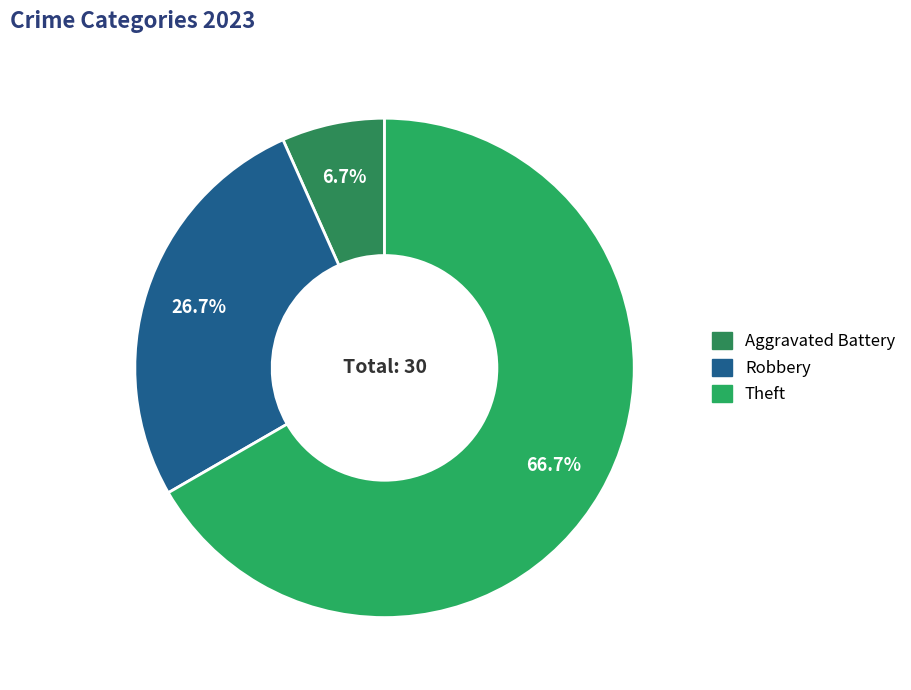

Does any single category account for the majority?

Yes